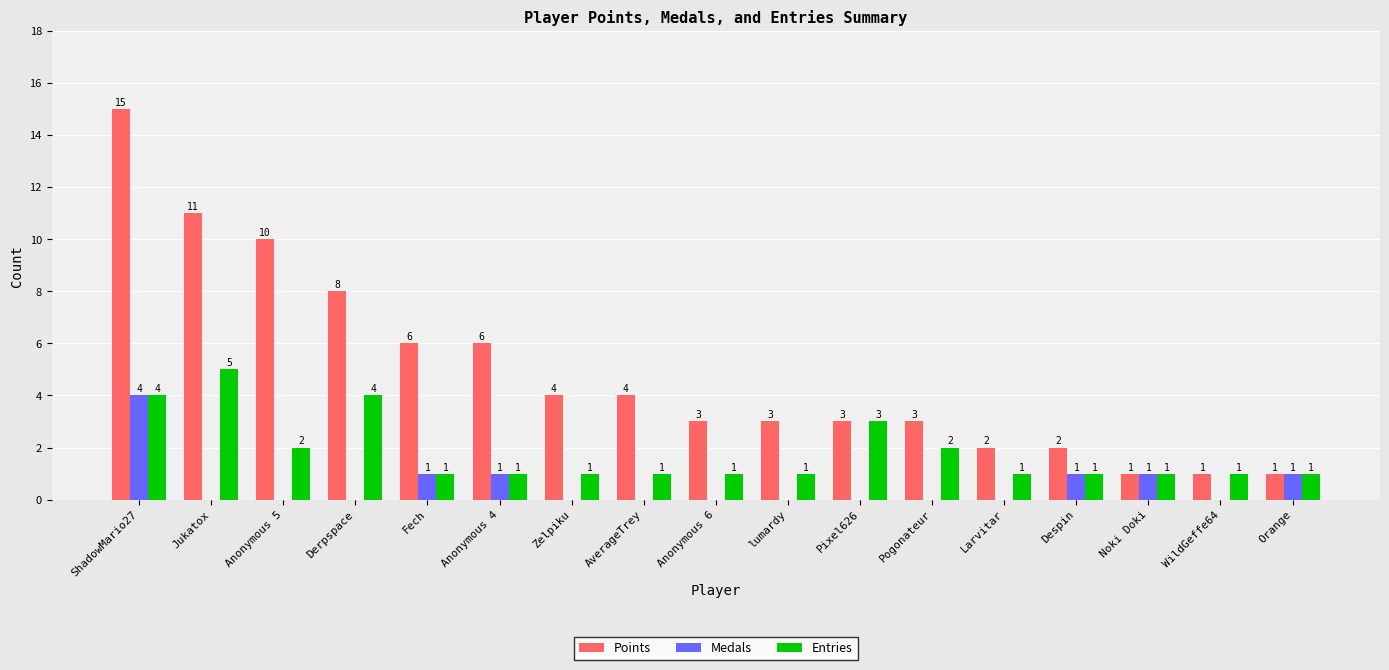

What is the maximum value for Entries?

5